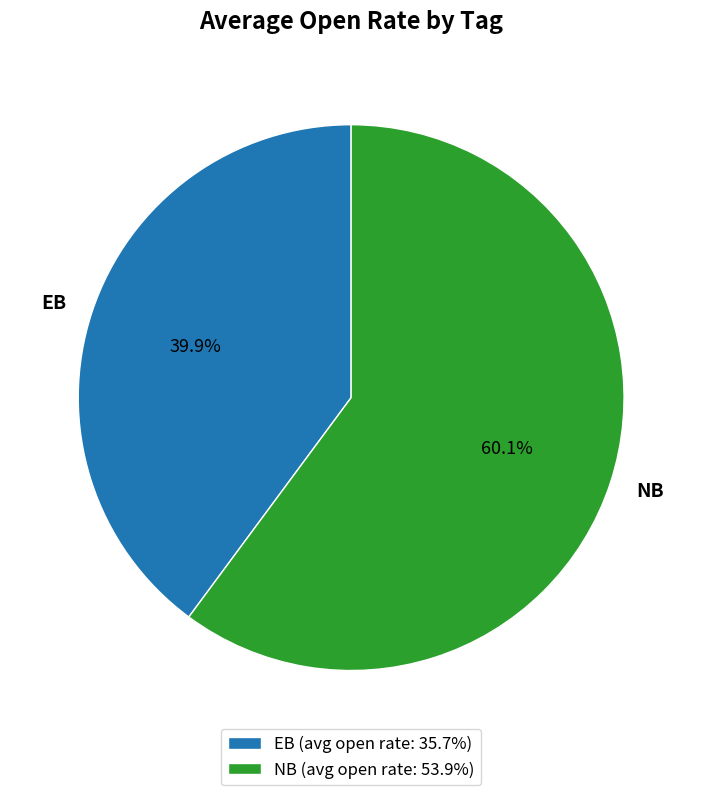

To the nearest percent, what portion does NB represent?

60%